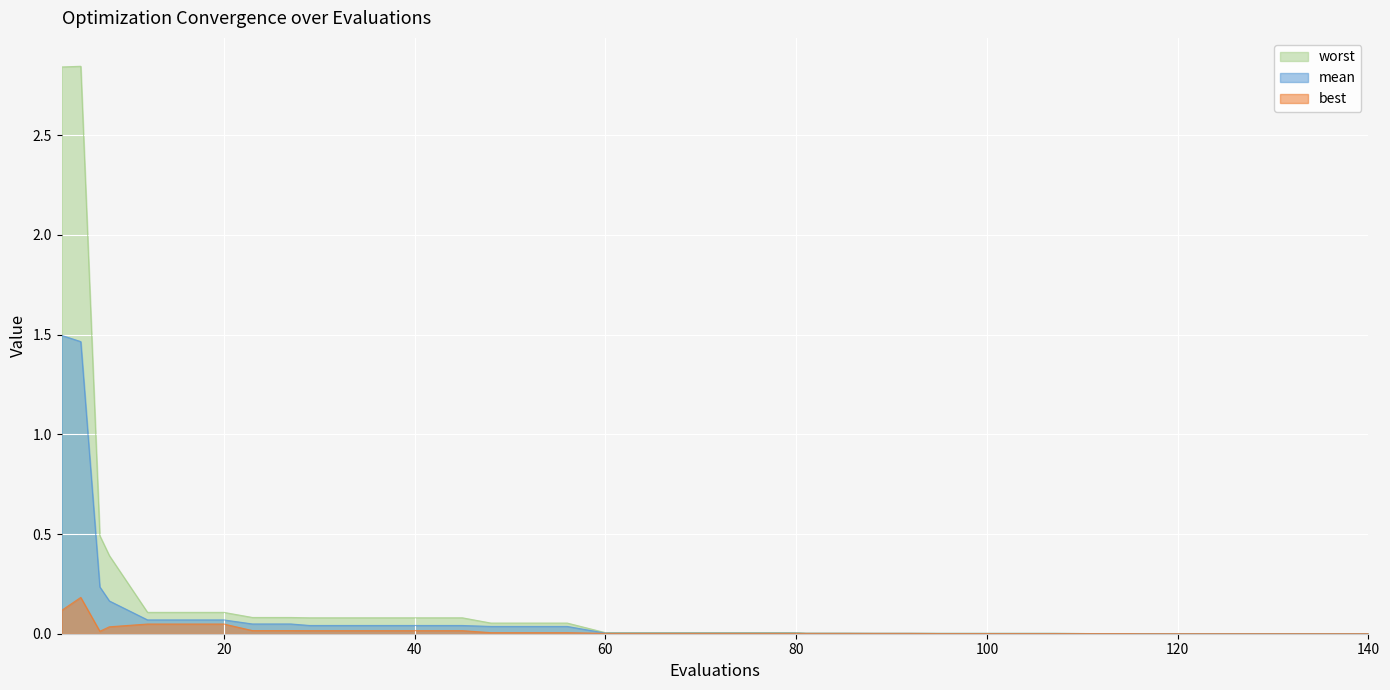

True or false: mean has a value of 0.0 at 95.

True